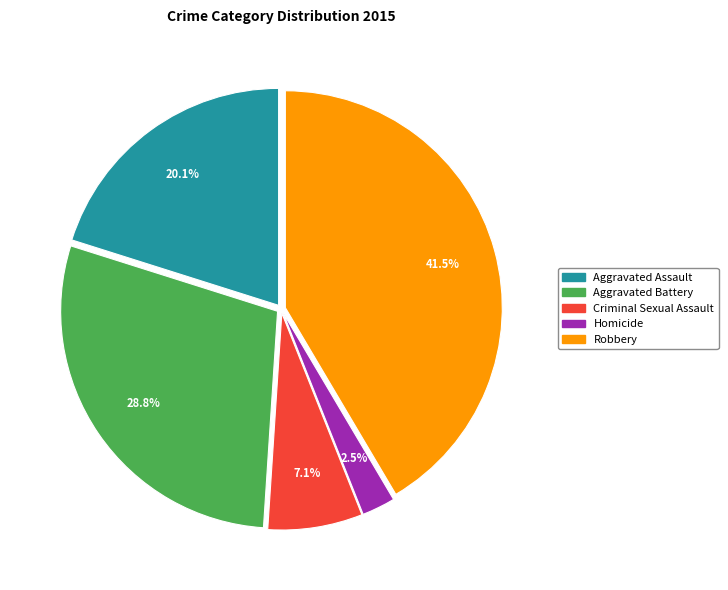

Is there any slice that represents more than half of the pie?

No